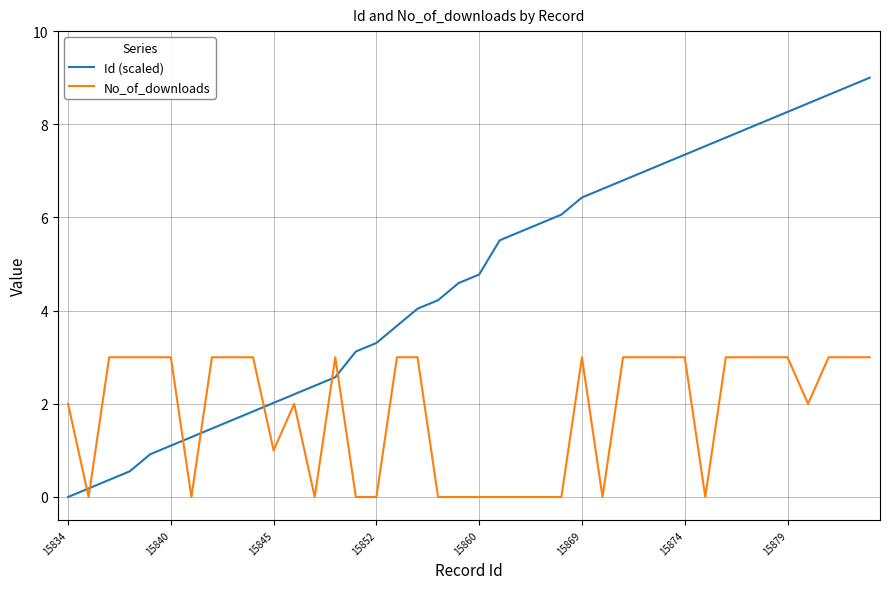

Which series has the largest total across all categories?

Id (scaled)